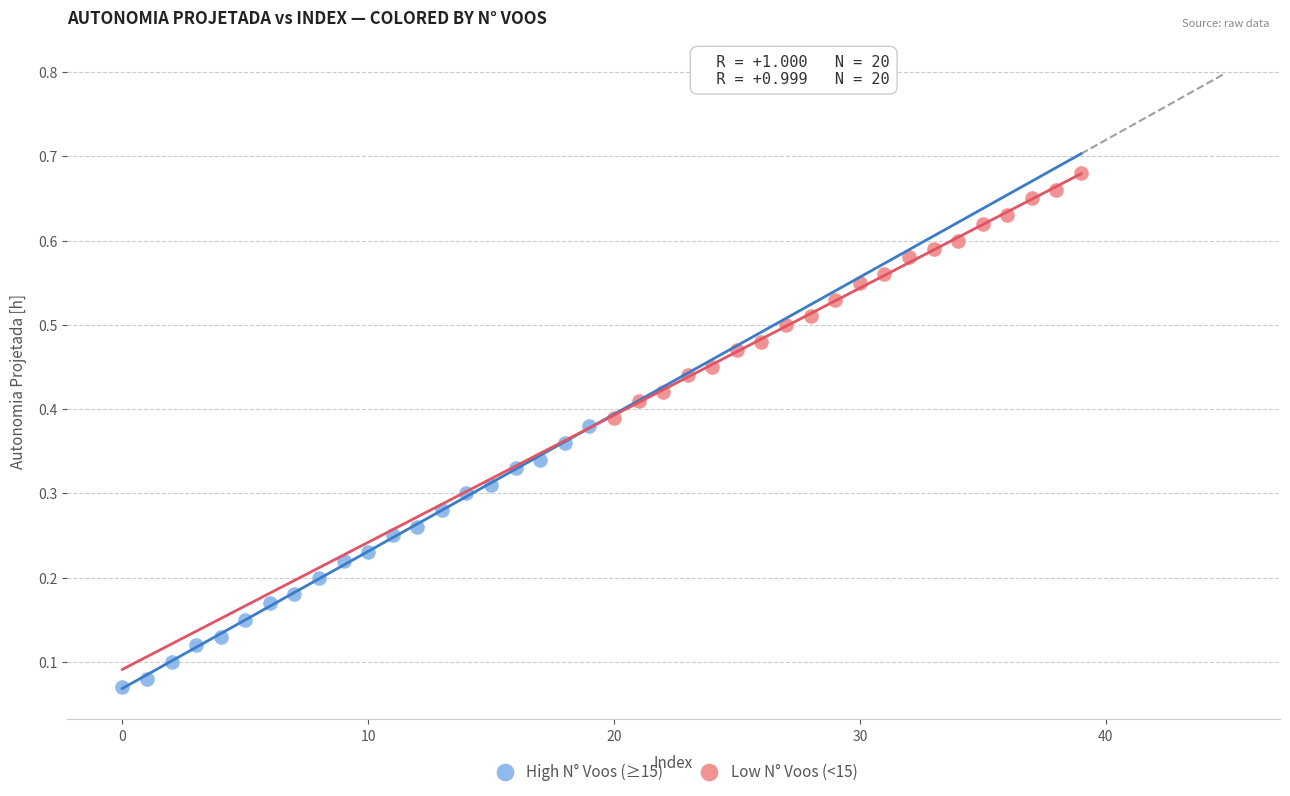

Which series contains the highest Y value?

Low N° Voos (<15)